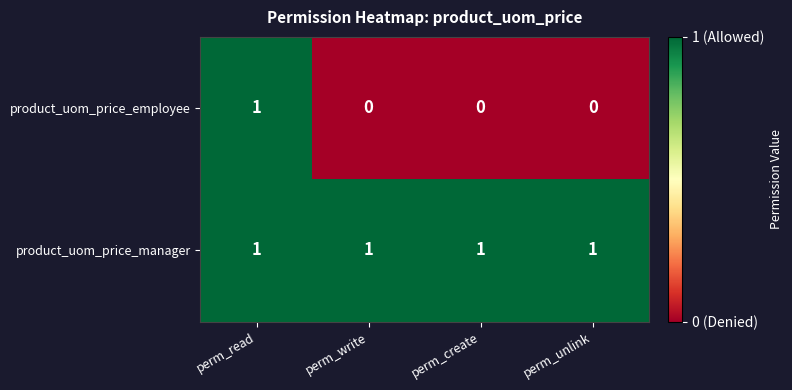

Which series has the largest total across all categories?

product_uom_price_manager